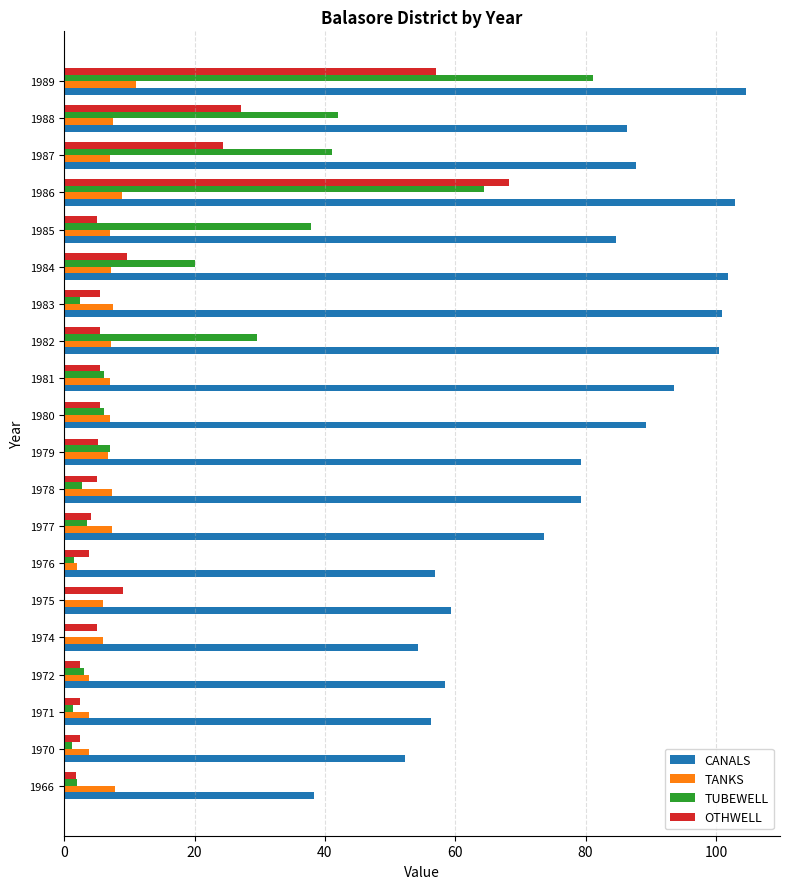

Between 1979 and 1989, which series saw the biggest shift?

TUBEWELL